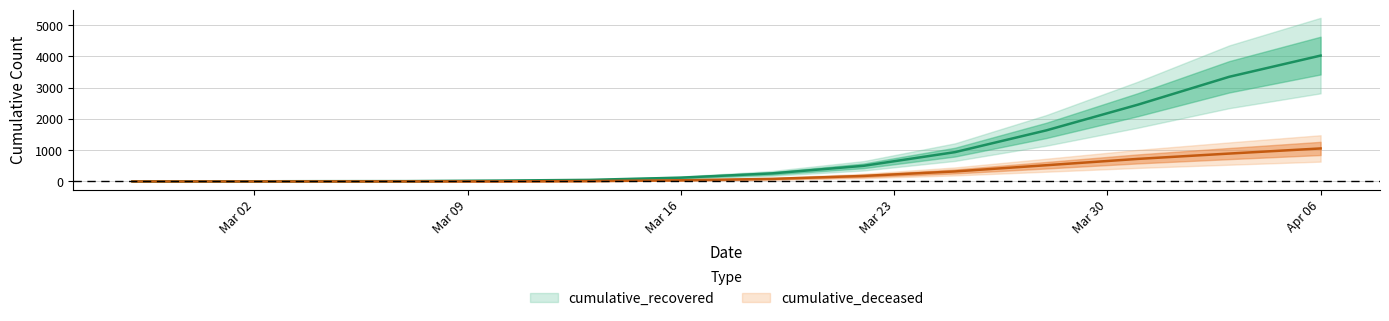

True or false: cumulative_deceased has a value of 108 at 2020-03-20.

True